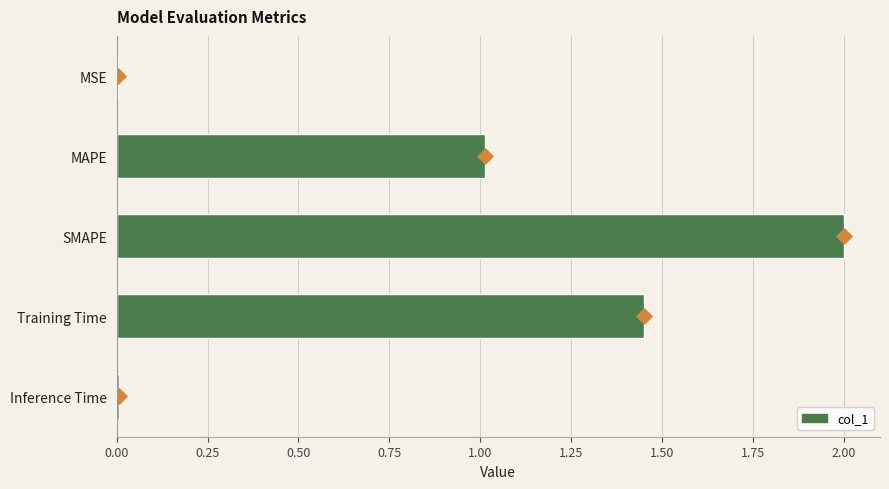

What is the sum of all col_1 values?

4.5